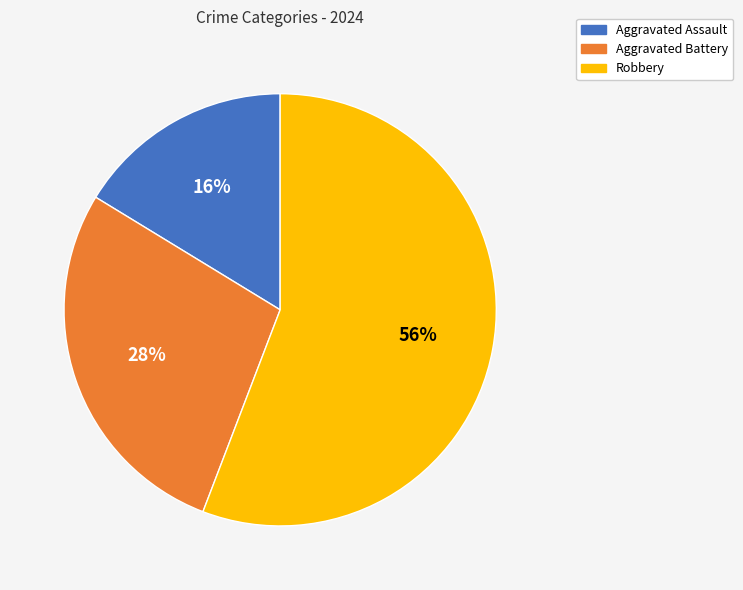

What percentage is the Aggravated Battery slice, to the nearest percent?

28%